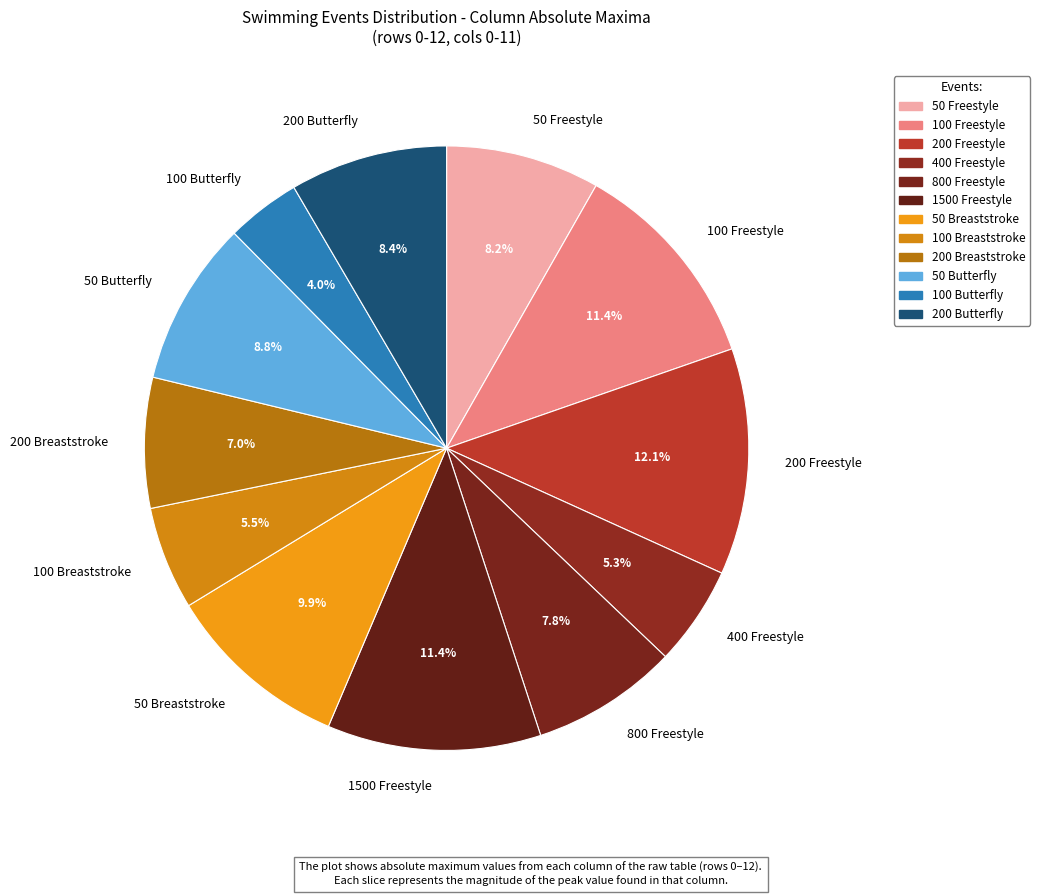

Combined, what portion of the pie is 400 Freestyle and 200 Freestyle?

17.4%